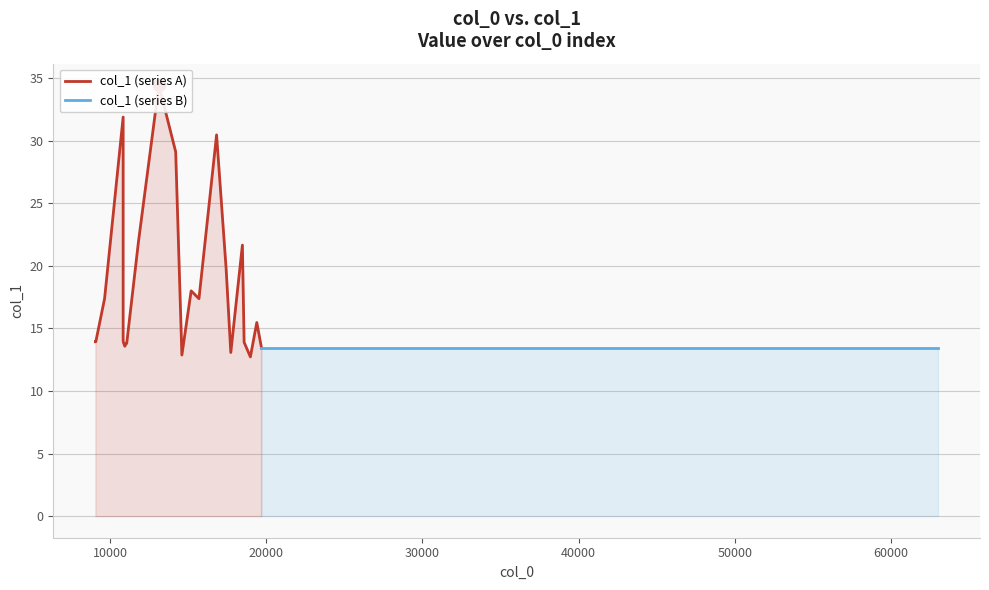

Which has a higher value, 9655.8 or 9092.78?

9655.8